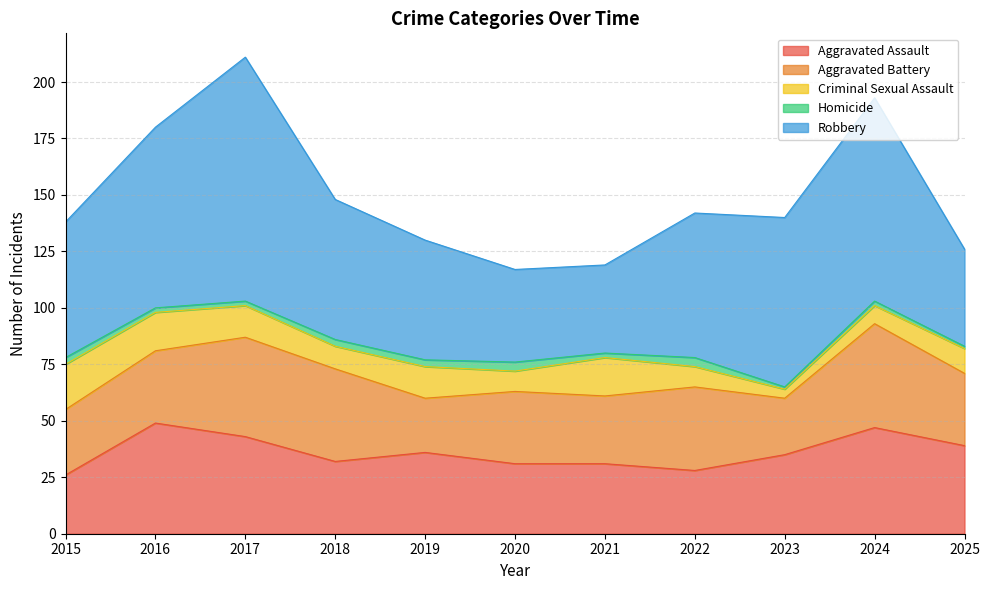

Reading left to right, list all the values displayed in this chart.

Aggravated Assault: 26	49	43	32	36	31	31	28	35	47	39
Aggravated Battery: 29	32	44	41	24	32	30	37	25	46	32
Criminal Sexual Assault: 20	17	14	10	14	9	17	9	4	8	11
Homicide: 3	2	2	3	3	4	2	4	1	2	1
Robbery: 60	80	108	62	53	41	39	64	75	90	43